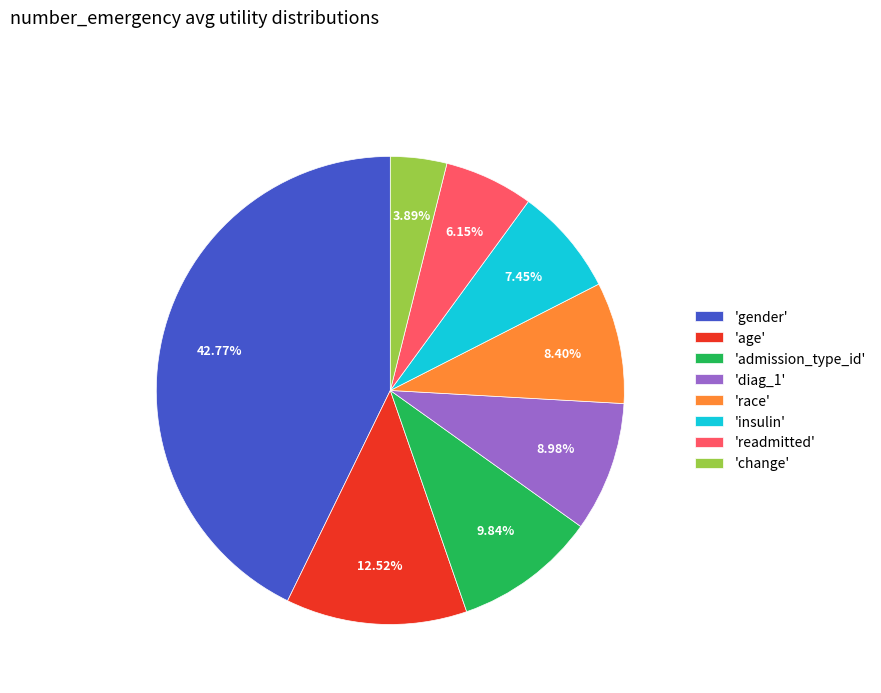

Is there a majority slice in this chart?

No